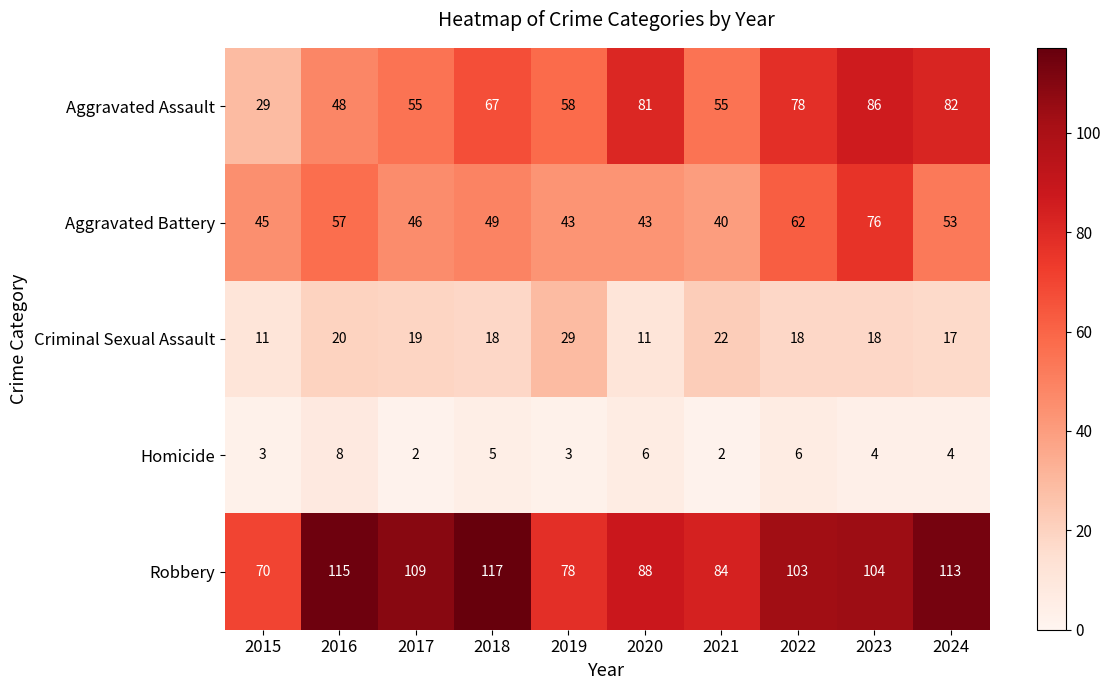

How many data points in Aggravated Assault are less than 67?

5